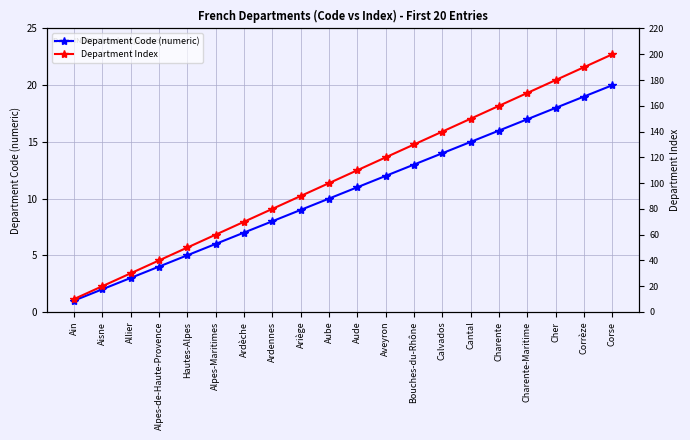

True or false: Department Index and Department Code (numeric) intersect in this chart.

False